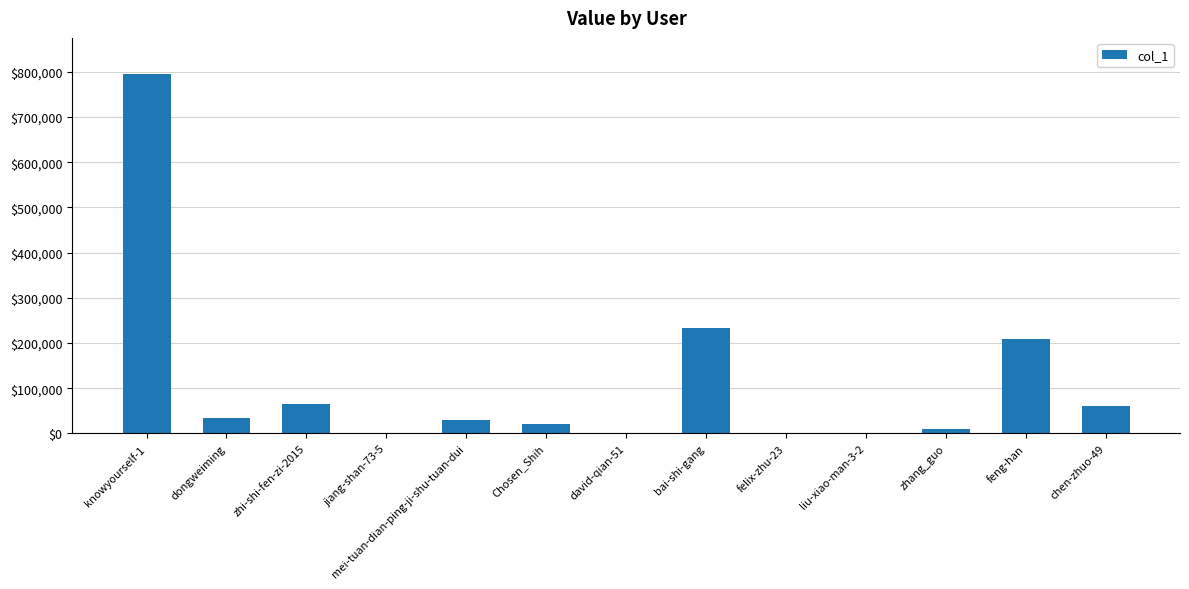

At which label does the data first exceed 29450?

knowyourself-1